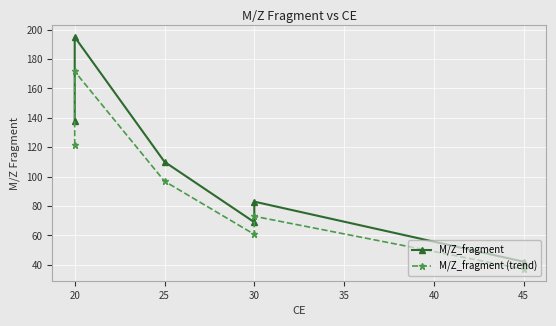

Rank the series by their average value, from highest to lowest.

M/Z_fragment, M/Z_fragment (trend)